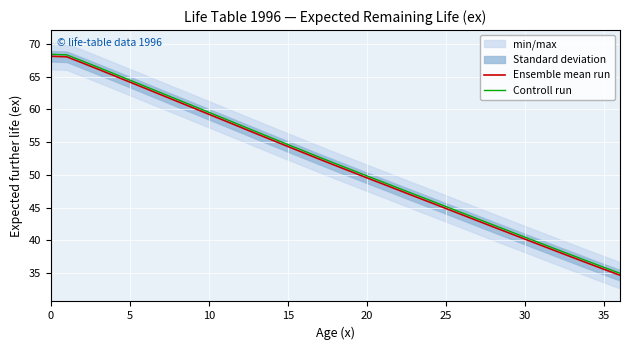

True or false: Controll run has a value of 36.8 at 34.

True